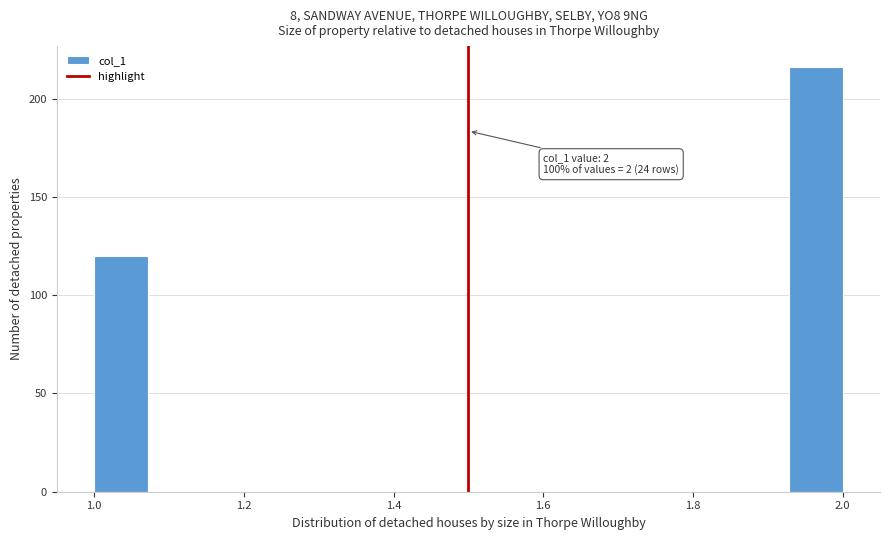

Around what value on the x-axis is the tallest bar? Give the approximate position of its centre, as read against the axis.

1.96